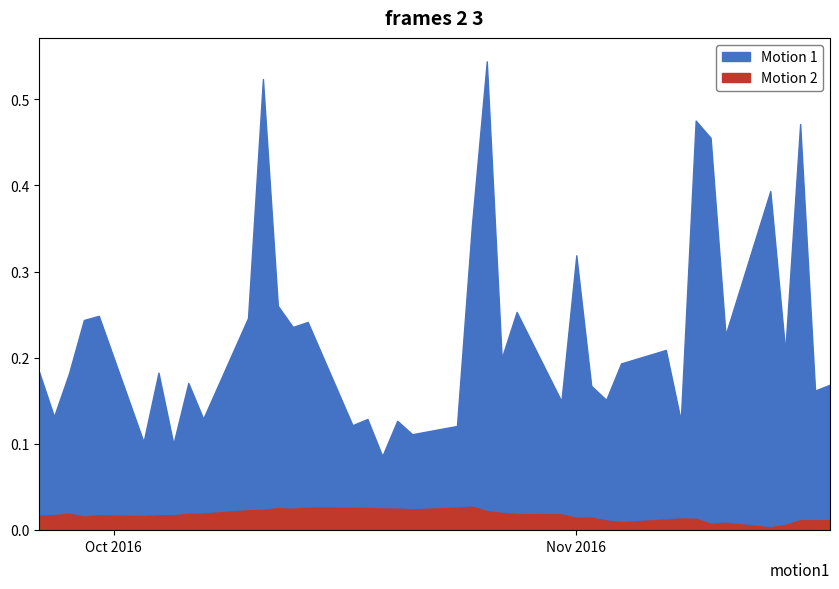

Count the v values in the range 0 to 1.

40